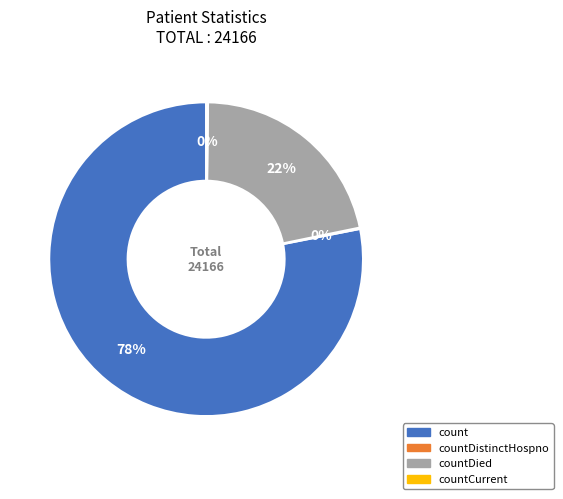

To the nearest percent, what is the average slice percentage?

25%